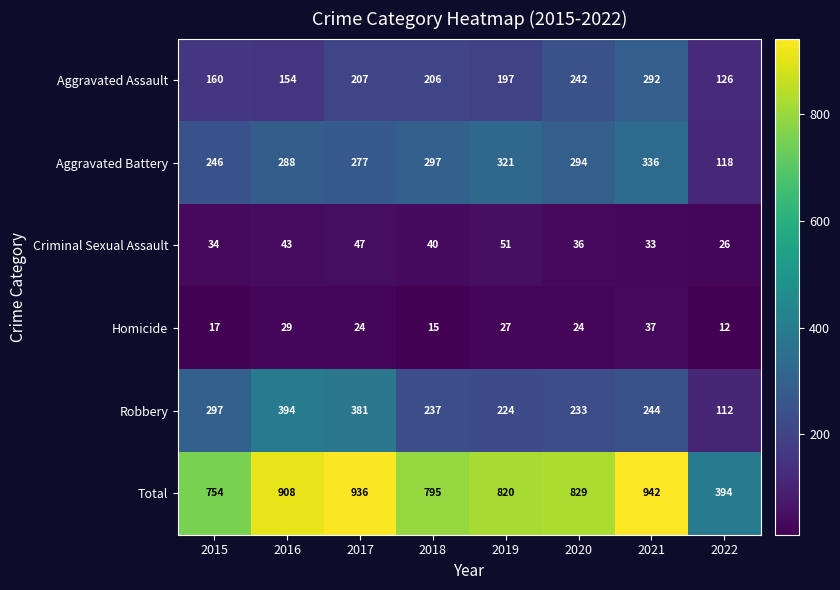

True or false: Aggravated Assault has a value of 292 at 2021.

True